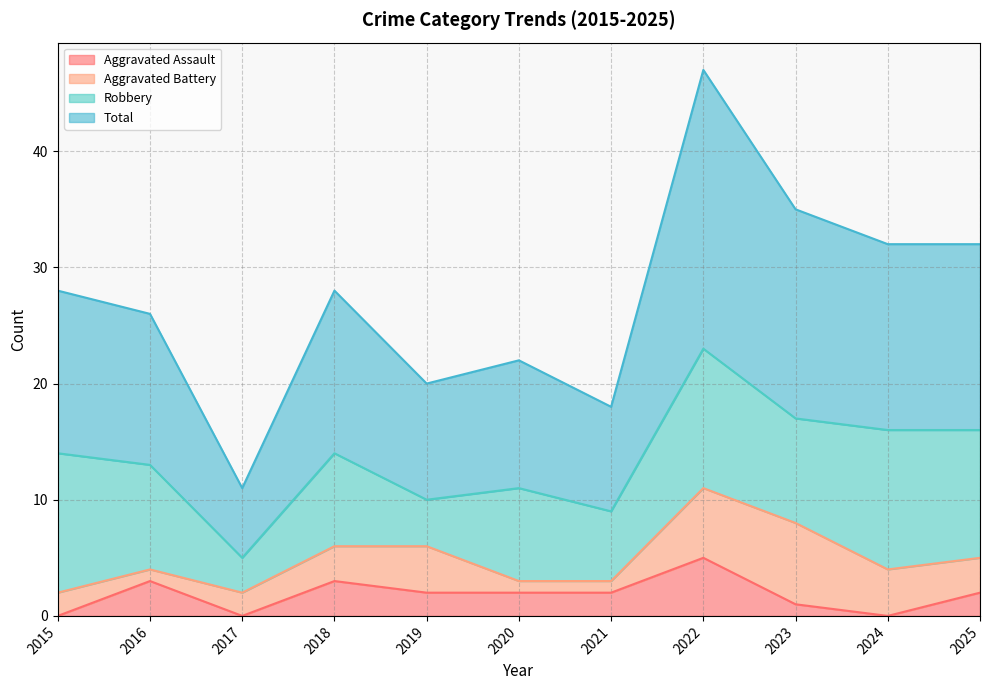

True or false: Aggravated Assault and Total cross at least once.

False